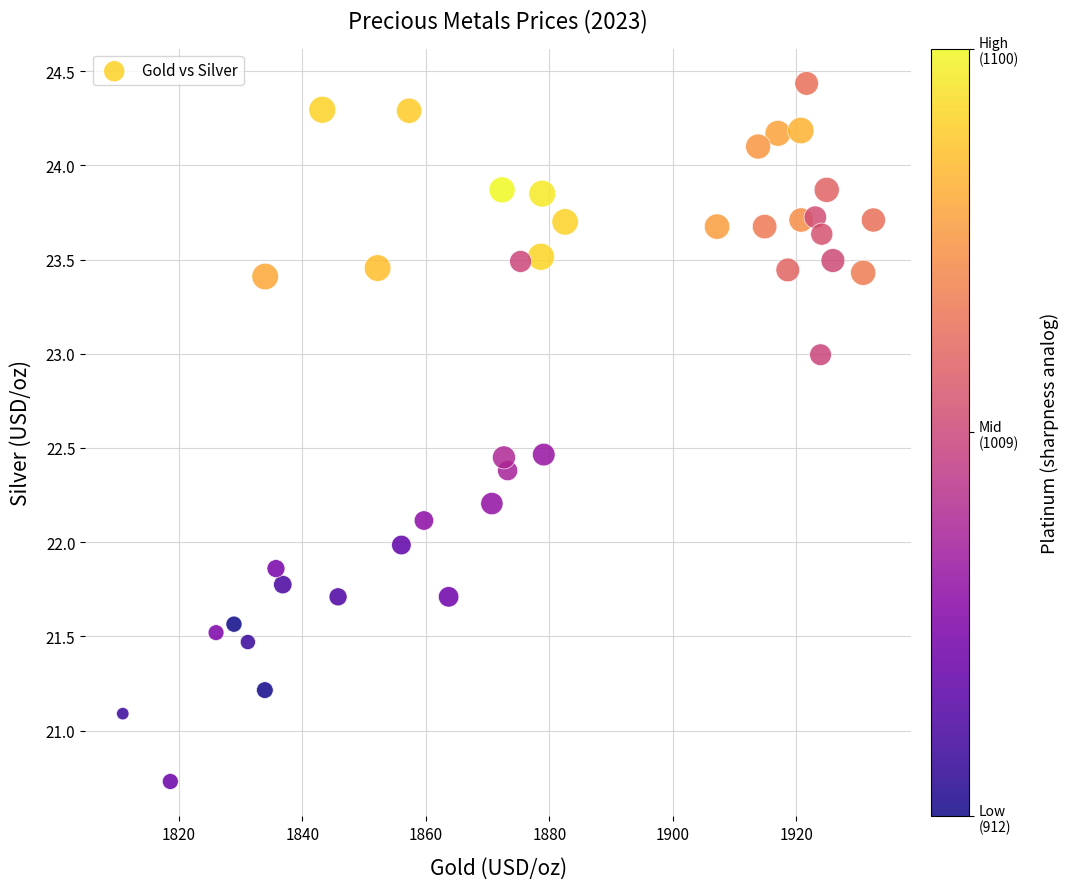

What is the range of Y values (max minus min)?

3.7